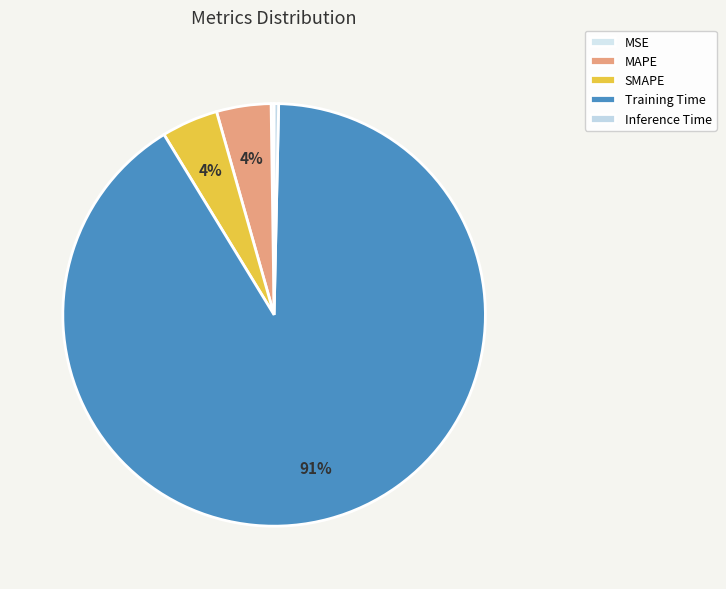

What percentage is the MAPE slice, to the nearest percent?

4%